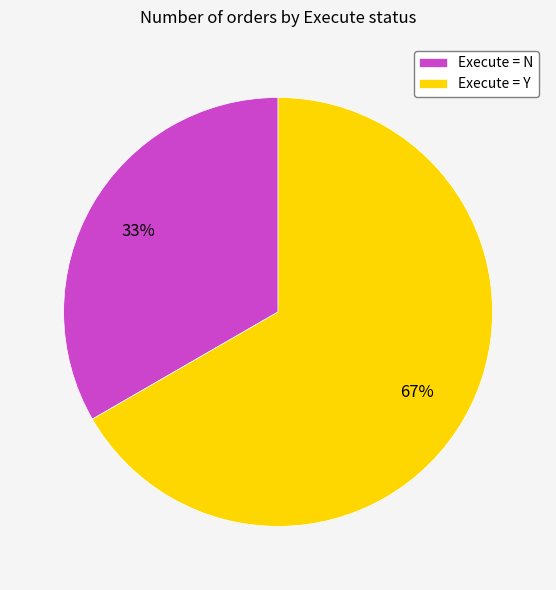

Rank the categories by value from lowest to highest.

Execute = N, Execute = Y